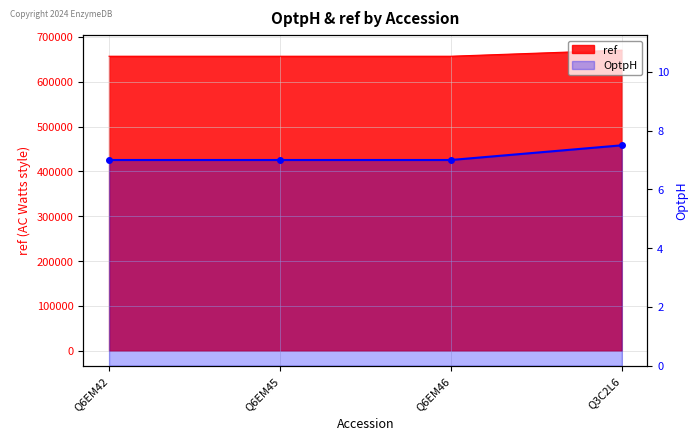

At which category does the chart reach its peak across all series?

Q3C2L6